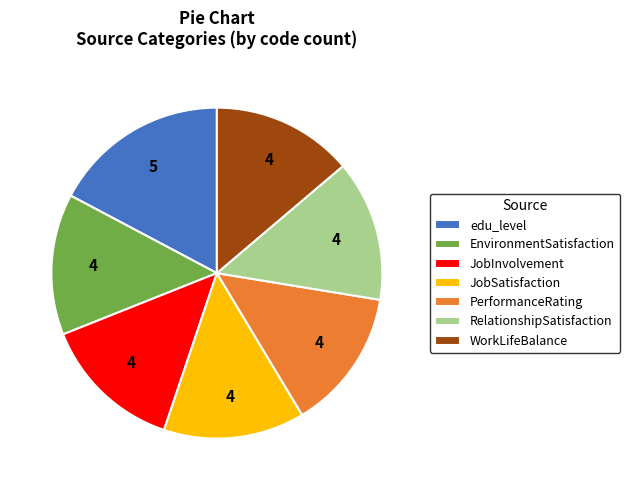

Is the sum of JobSatisfaction and WorkLifeBalance greater than half?

No